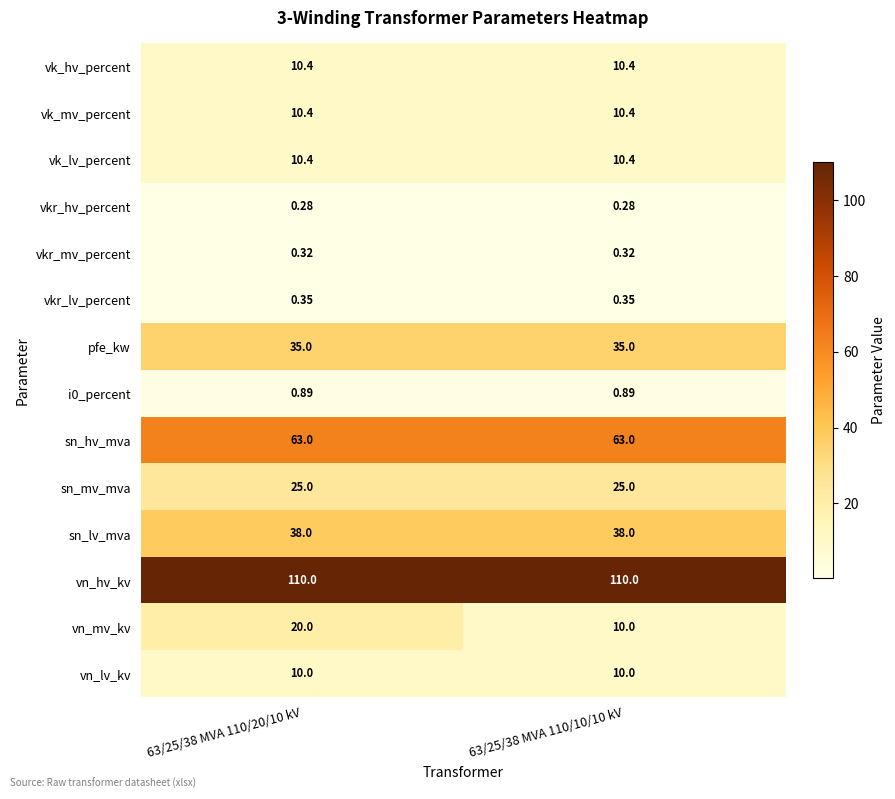

Is the value of vkr_hv_percent at 63/25/38 MVA 110/10/10 kV greater than the value of pfe_kw at 63/25/38 MVA 110/20/10 kV?

No